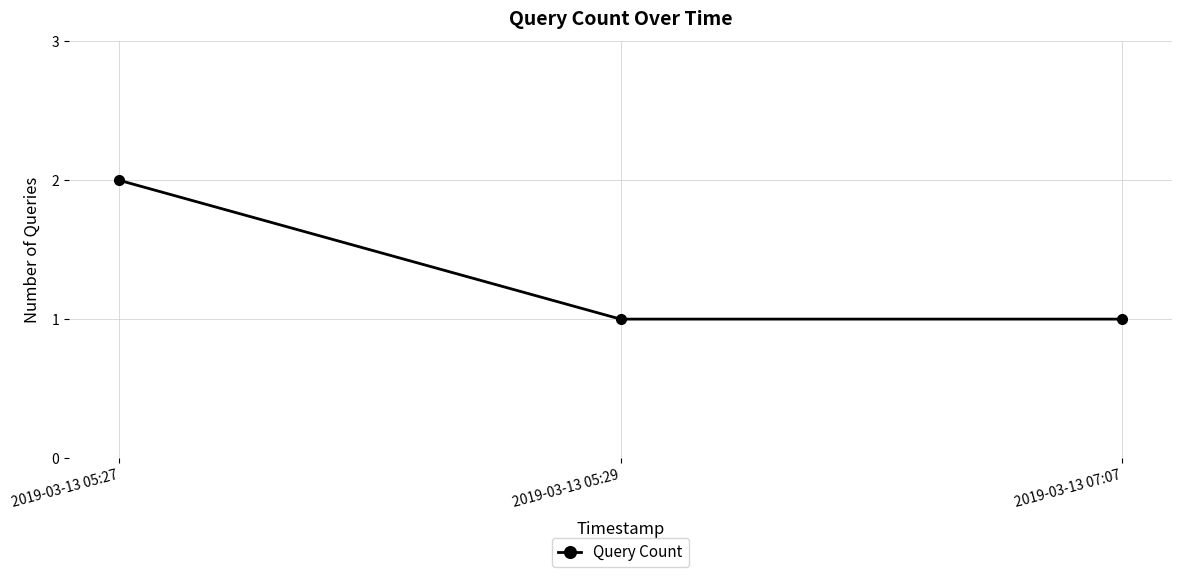

At which category does the chart reach its peak across all series?

2019-03-13 05:27